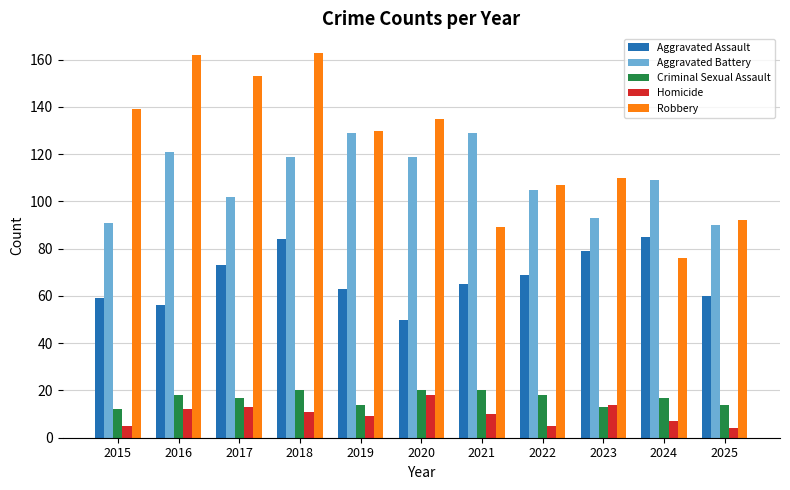

Which series has the largest total across all categories?

Robbery